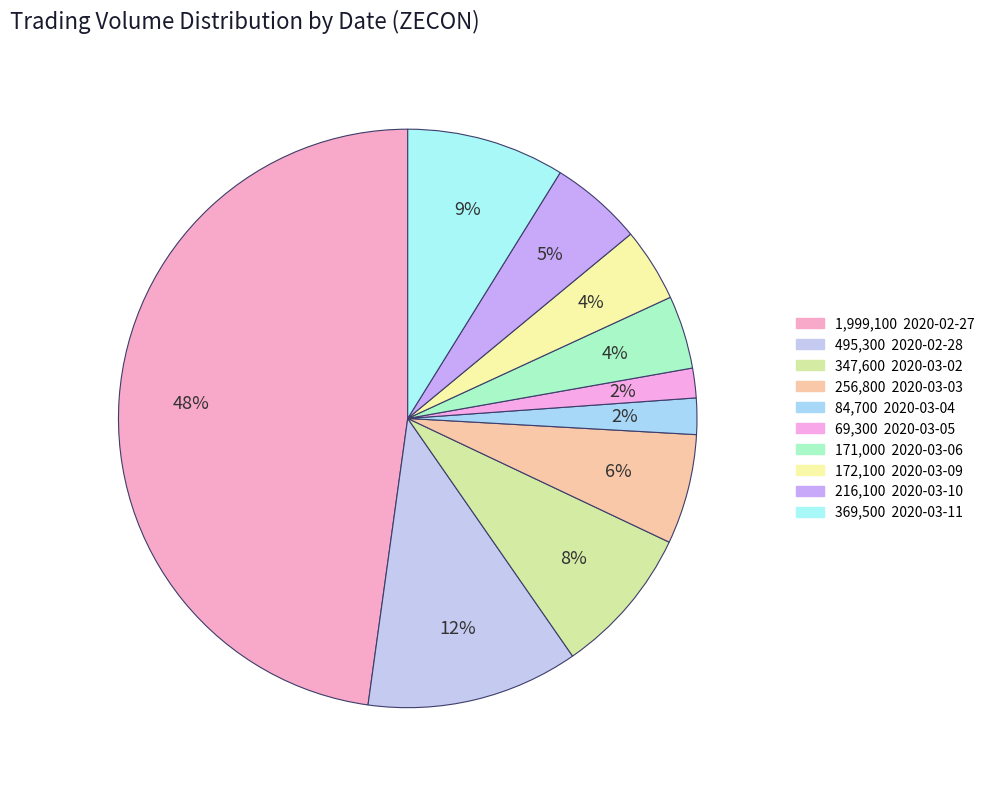

Does any single category account for the majority?

No